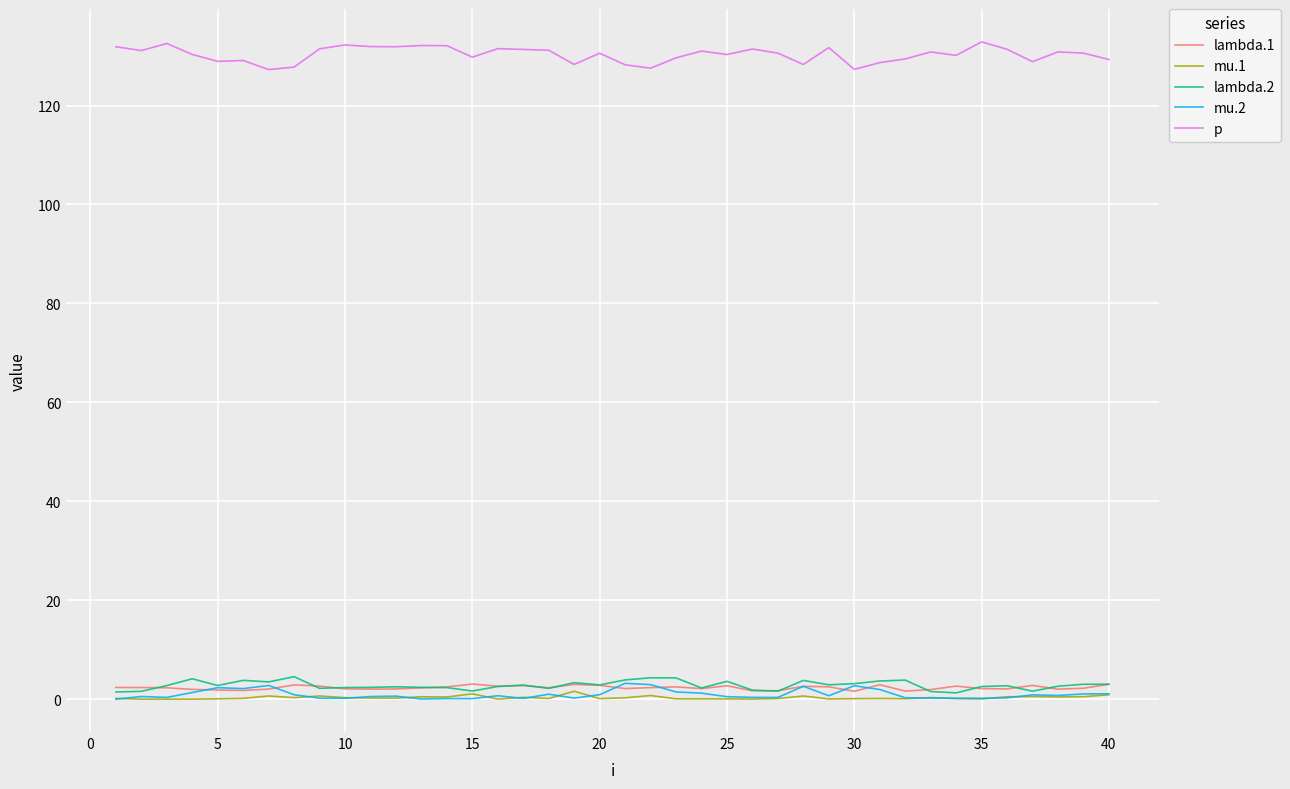

What is the difference between the second highest and minimum values in the mu.2 series?

2.9